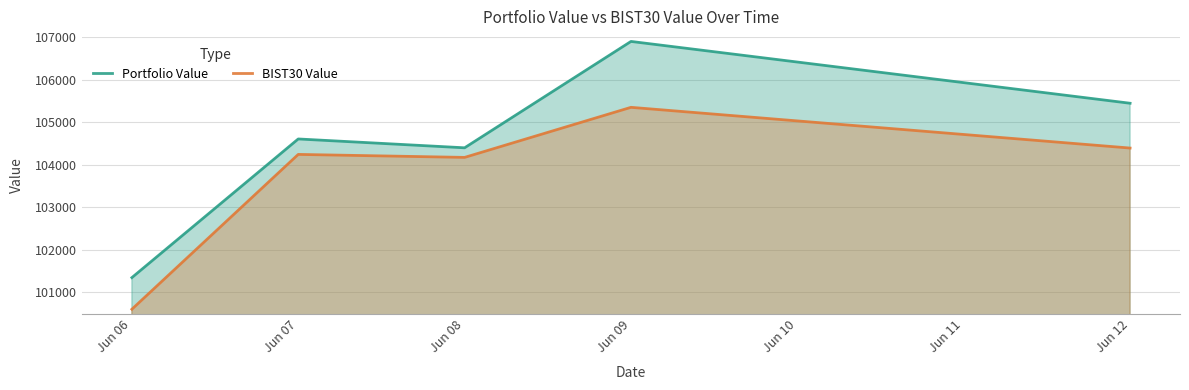

At how many categories does at least one series exceed 103599?

4